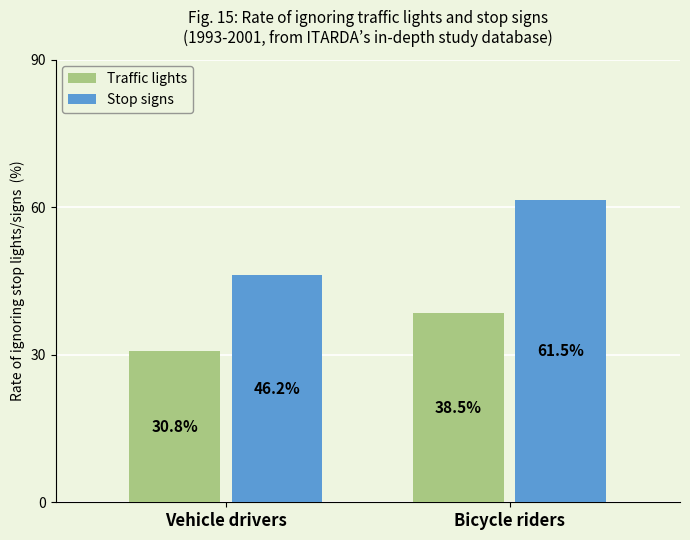

List the labels in order of Stop signs value, smallest first.

Vehicle drivers, Bicycle riders